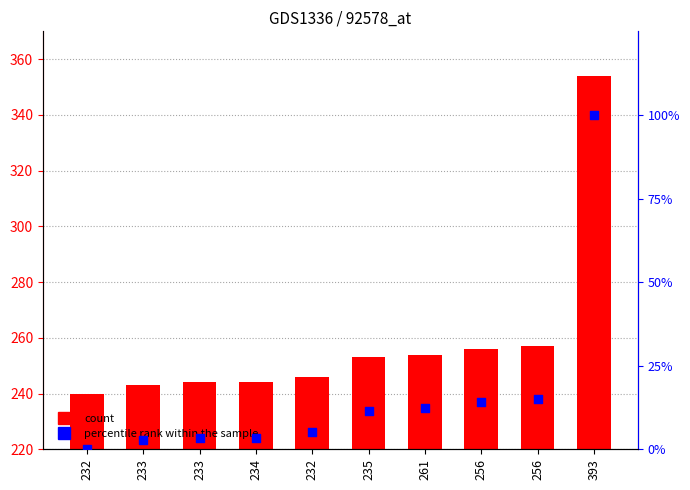

Which series has the widest spread of Y values?

Y